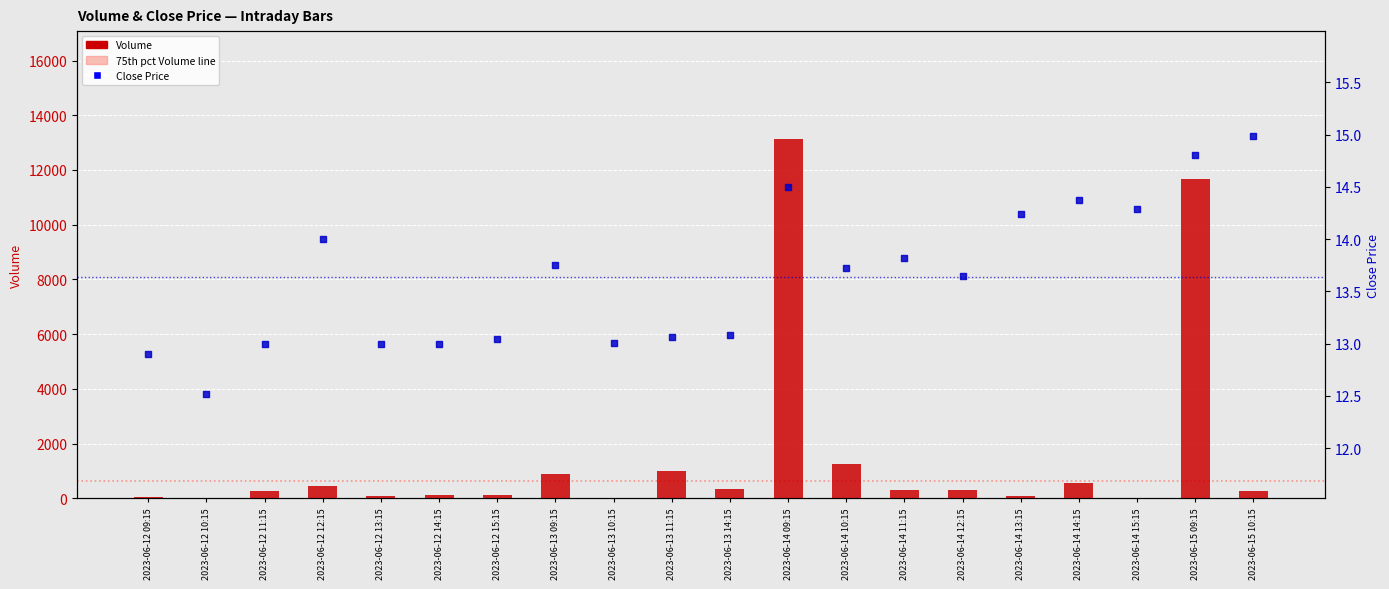

What are all the series names shown in the legend?

Volume, Close